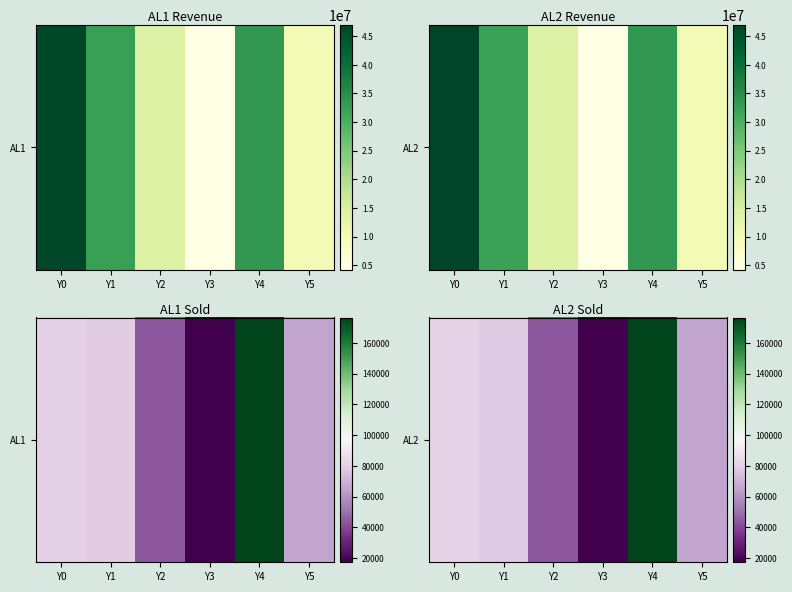

Is it true that the value at Y3 is 26746?

False